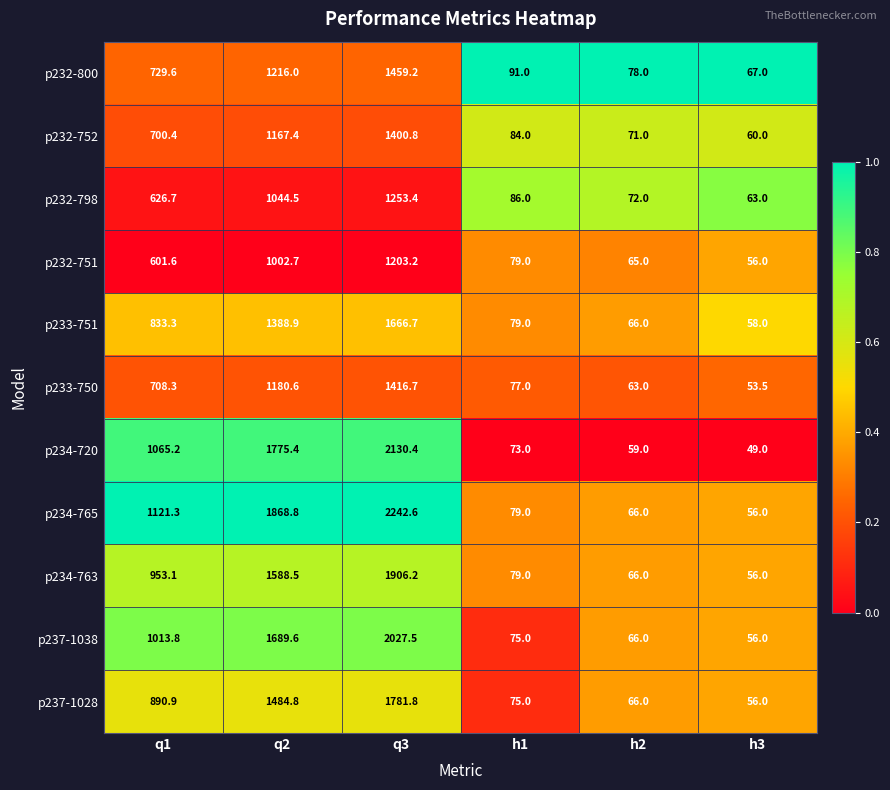

Between q1 and h1, which series saw the biggest shift?

p234-765